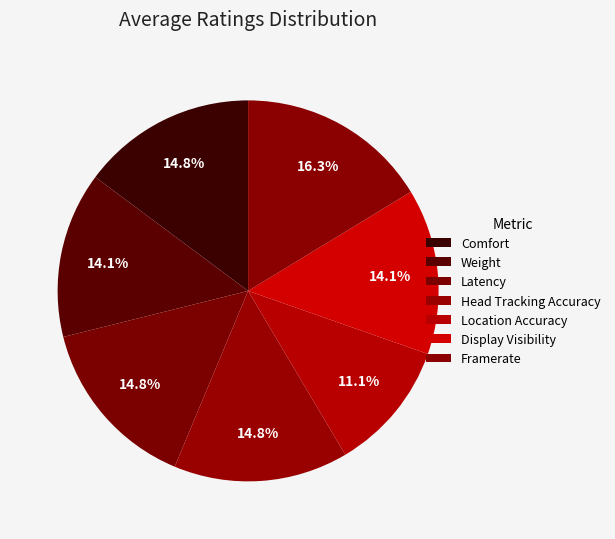

How many segments does this pie chart have?

7